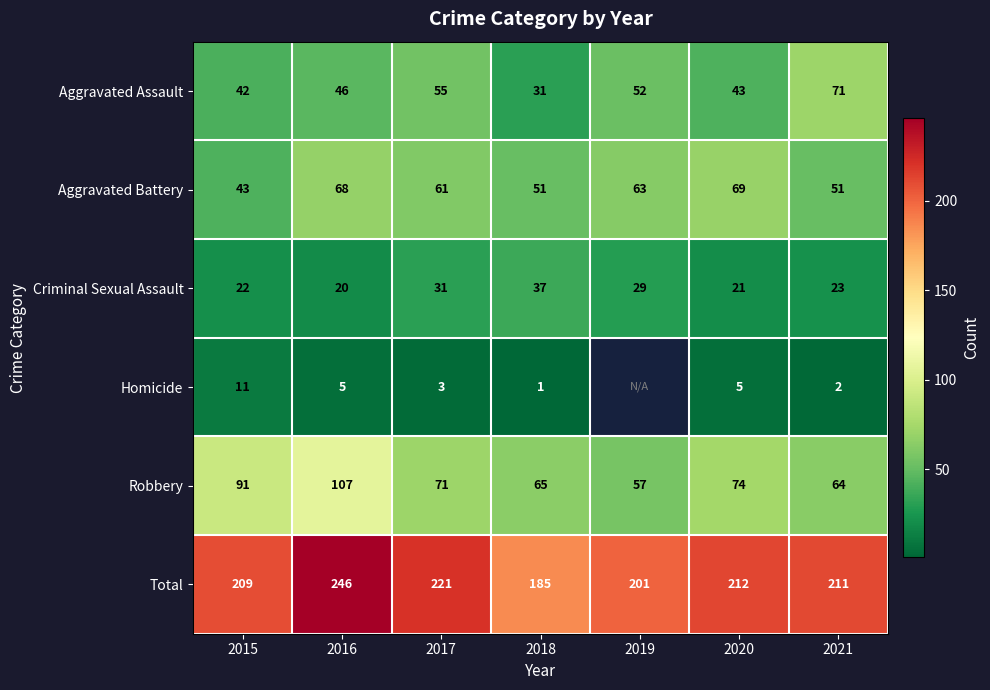

Which has a higher value, 2017 or 2018?

2017